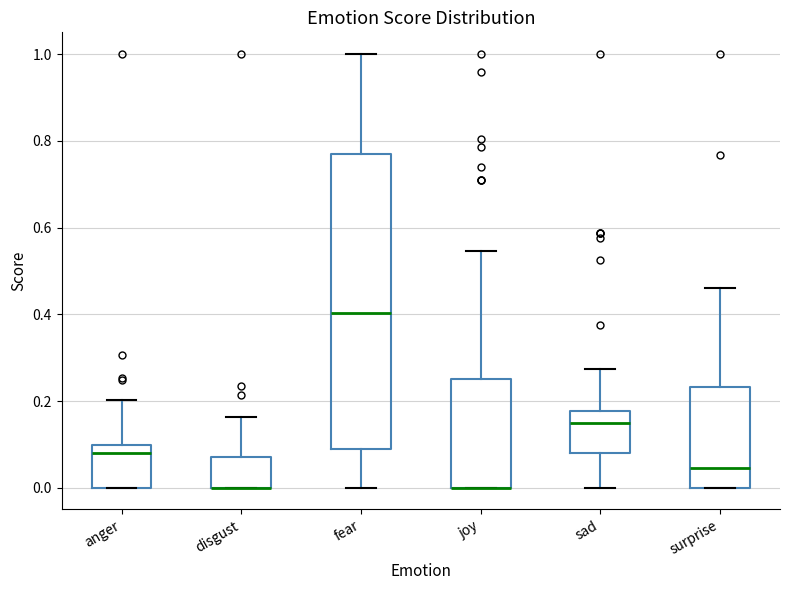

Comparing the boxes themselves (not the whiskers), which one is the tallest?

fear